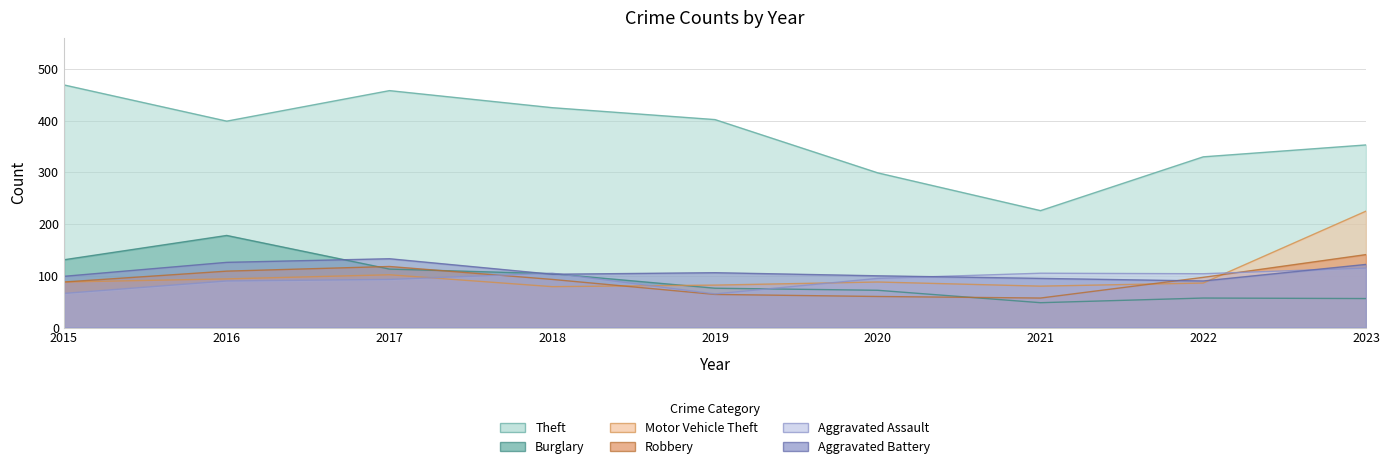

Rank the series at 2019 from highest to lowest value.

Theft, Aggravated Battery, Motor Vehicle Theft, Burglary, Aggravated Assault, Robbery